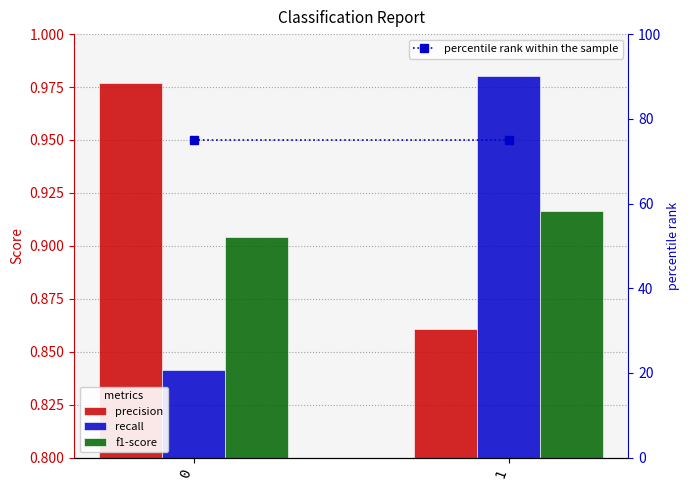

At which category is the sum across all series the highest?

1